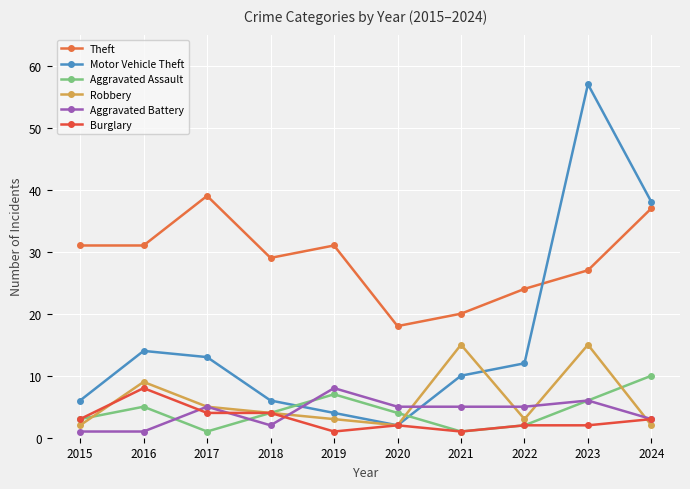

The value of Motor Vehicle Theft at 2015 is 6. True or false?

True